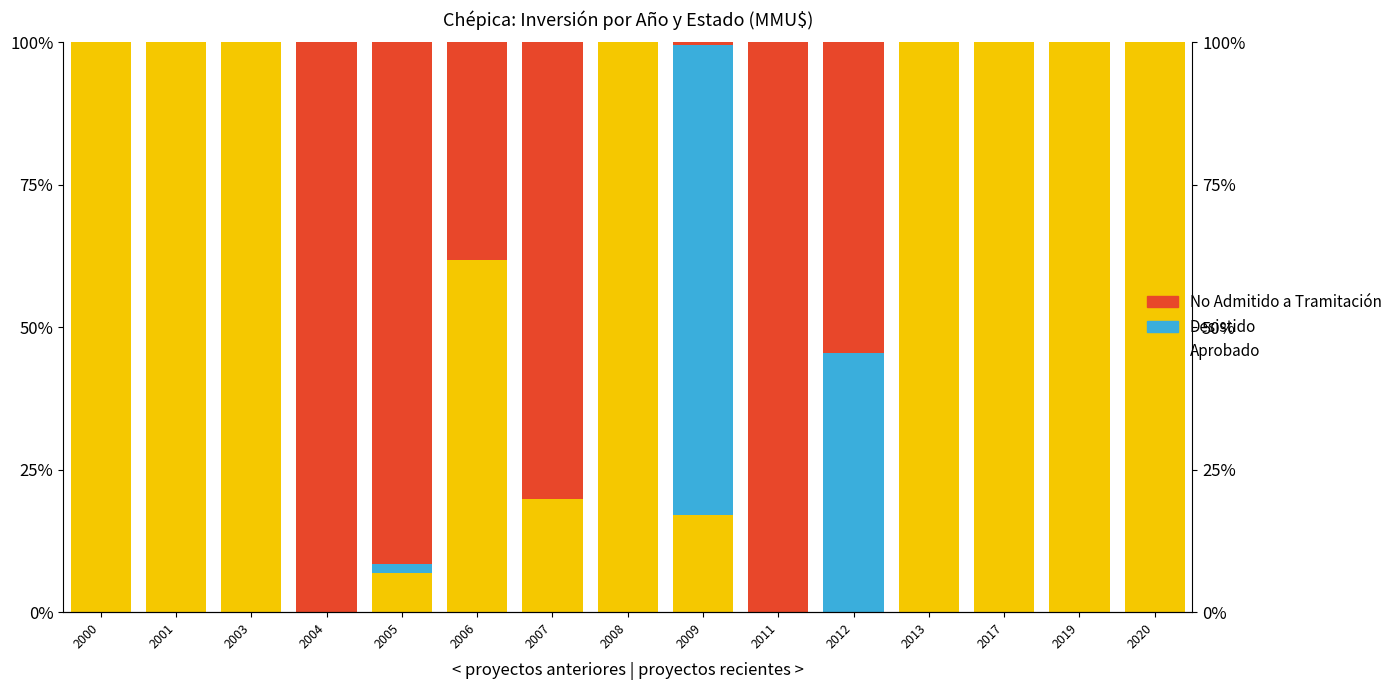

What is the sum of all Desistido values?

129.6